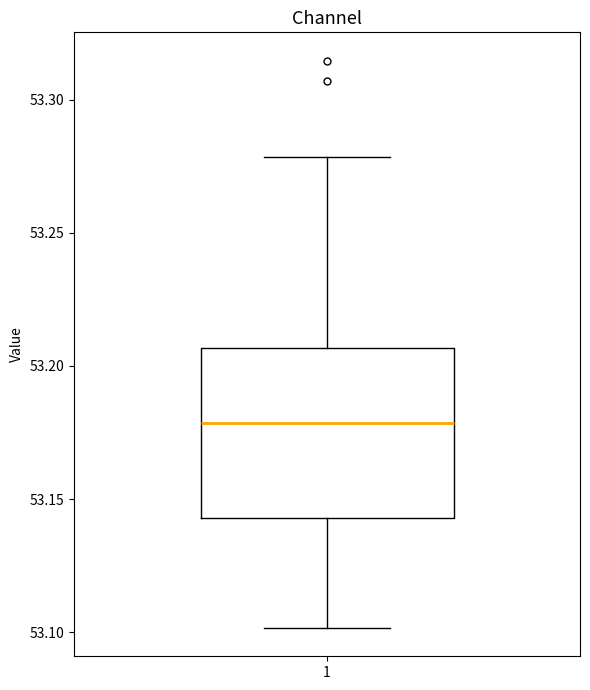

Transcribe this box plot: give where the median line is, the range the box spans, and where the two whiskers end, as read against the y-axis. The values are not printed on the chart, so give them approximately, as read against the axis.

median 53.180, box 53.145 to 53.205, whiskers 53.100 to 53.280